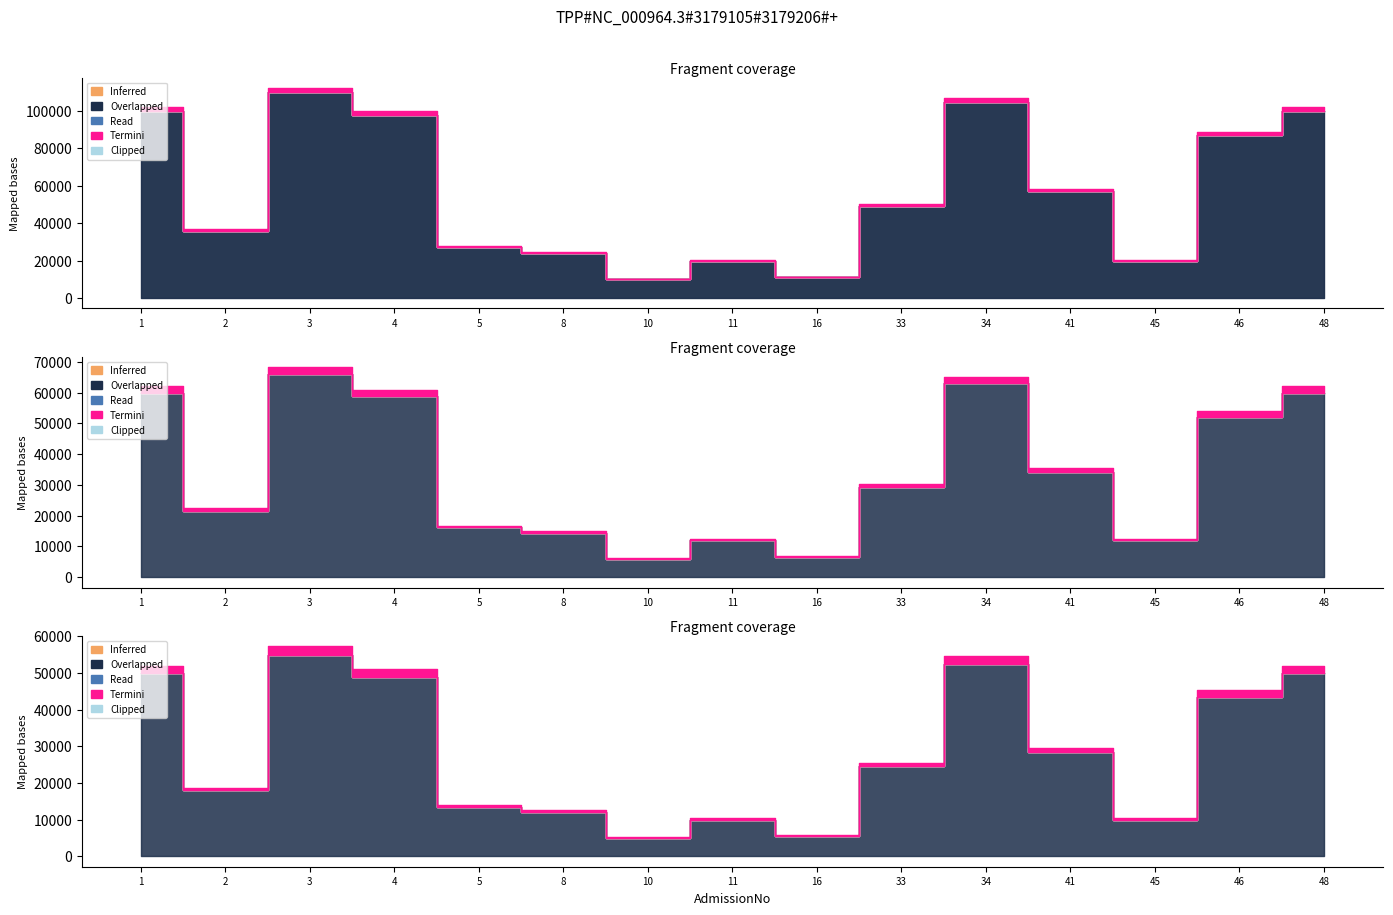

True or false: BalancePenalInterest has more than 0 interior local peaks.

False